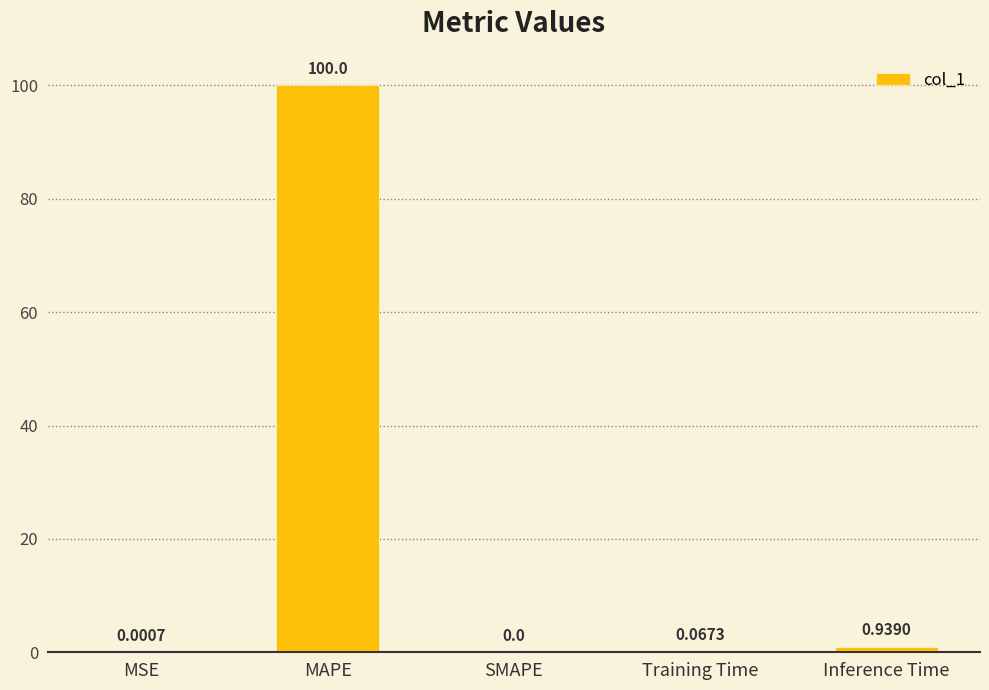

How many values exceed 0?

4